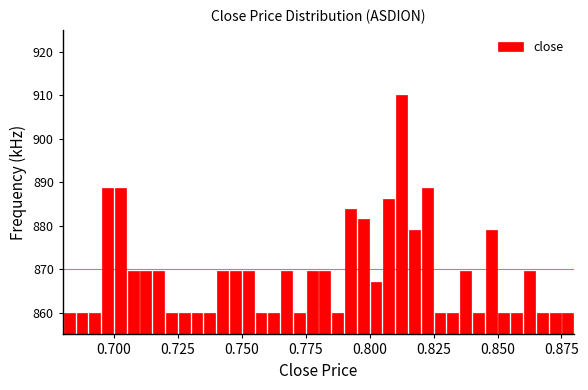

Around what value on the x-axis is the tallest bar? Give the approximate position of its centre, as read against the axis.

0.815